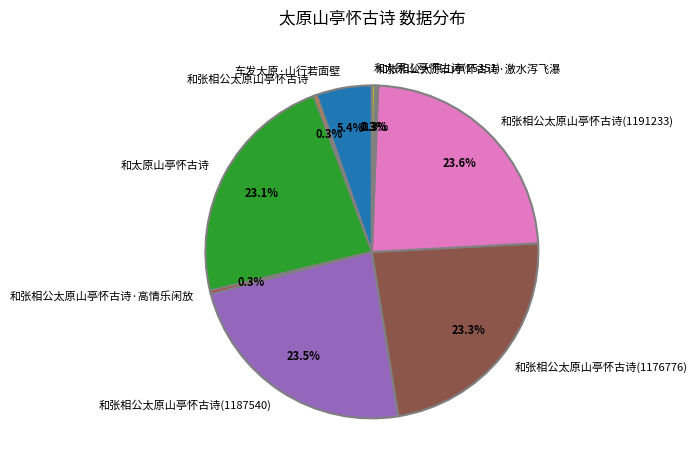

True or false: 和张相公太原山亭怀古诗(1191233) accounts for 24% of the total.

True